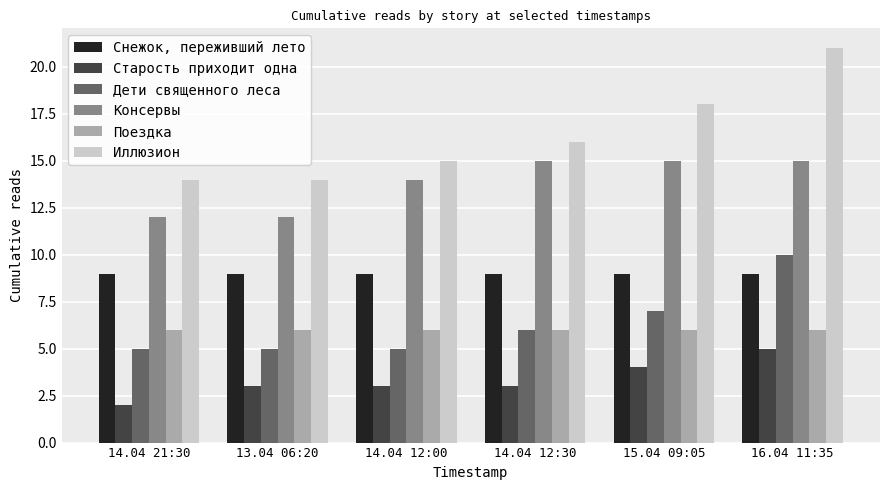

What is the value of the Иллюзион bar at the 6th from the left?

21